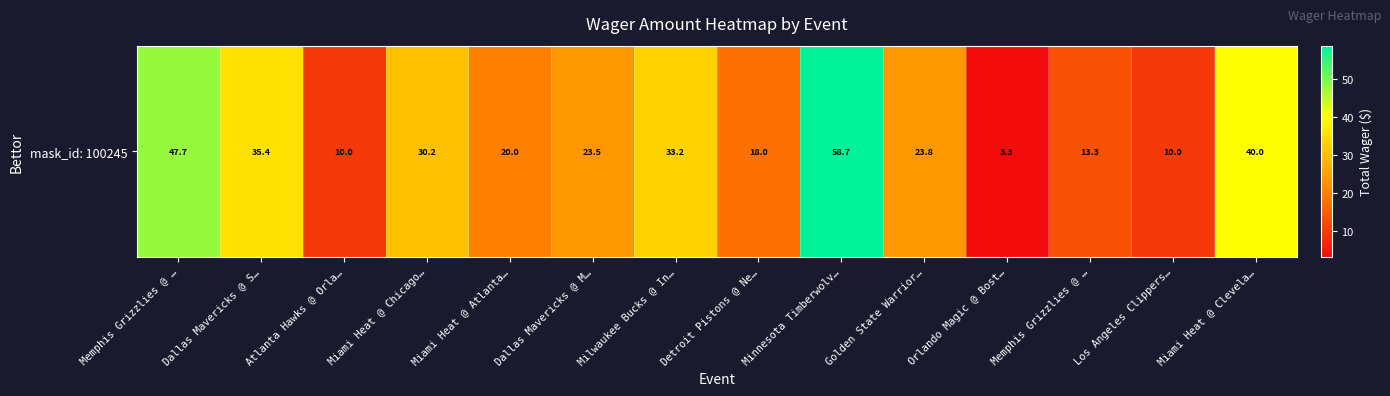

Reading right to left, transcribe all the data shown in this chart.

40.0	10.0	13.3	3.3	23.8	58.7	18.0	33.2	23.5	20.0	30.2	10.0	35.4	47.7